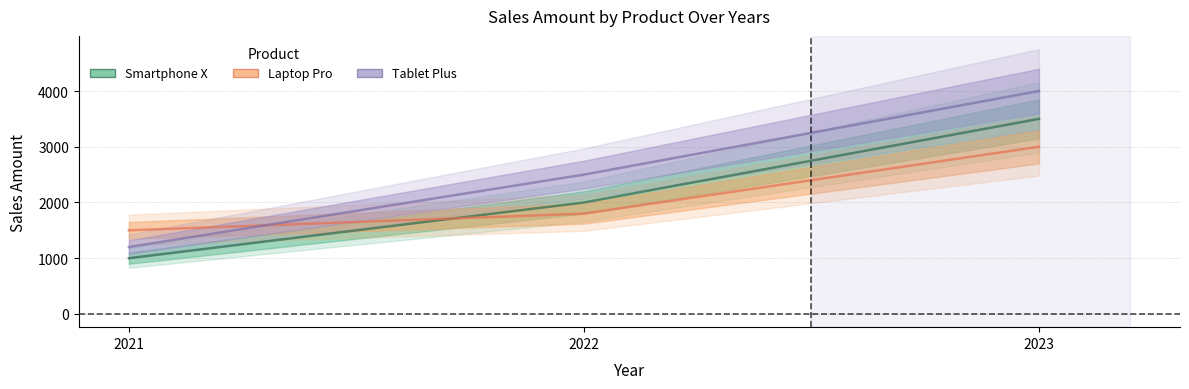

Rank the categories by Tablet Plus value from lowest to highest.

2021, 2022, 2023